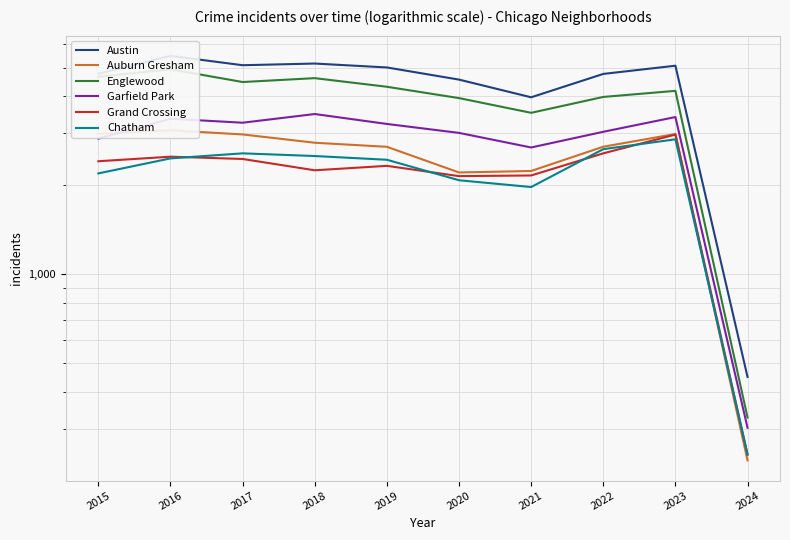

Where is Austin nearest to the value 2965?

2021